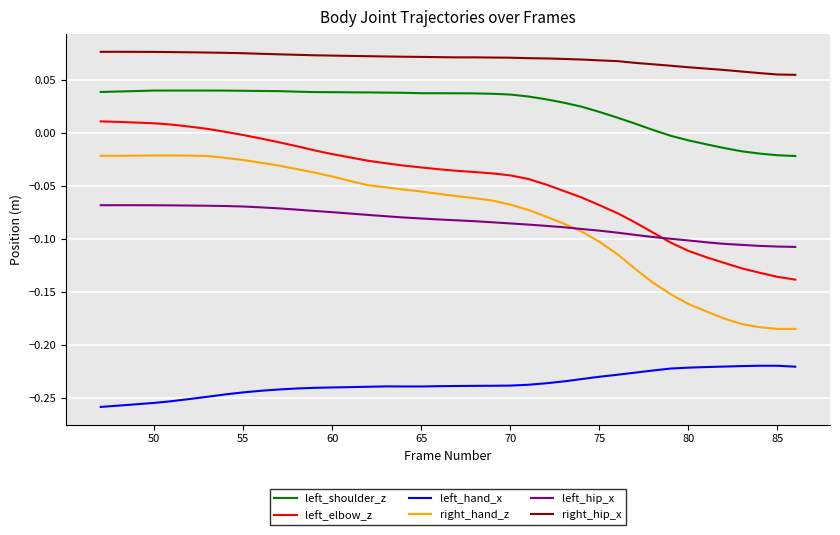

True or false: right_hand_z and left_shoulder_z cross at least once.

False